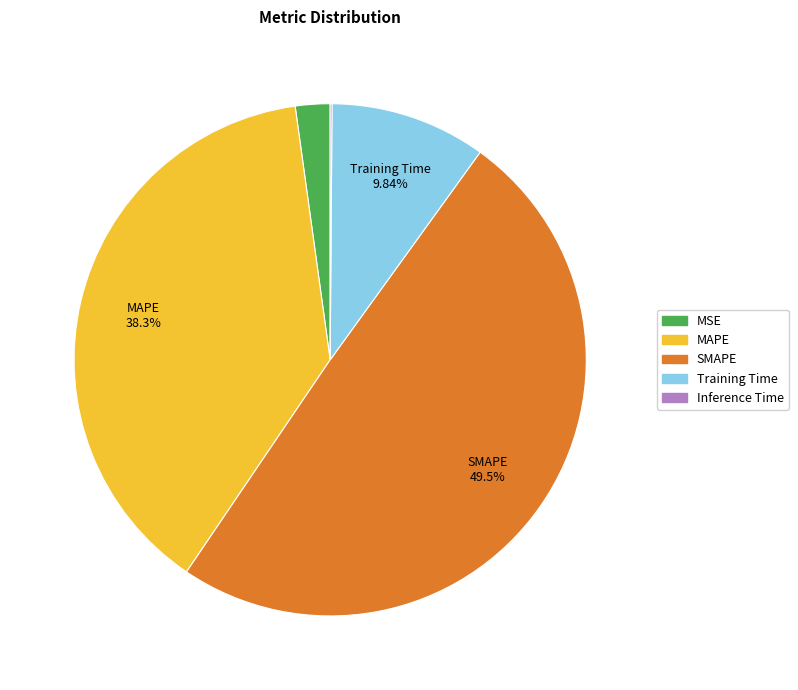

To the nearest percent, what is the difference between the MAPE and MSE slice percentages?

36%